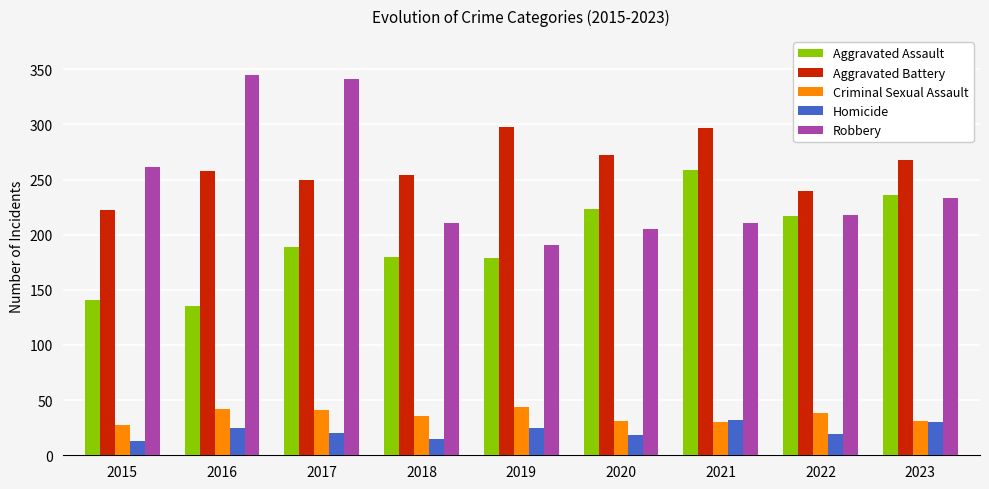

The value of Homicide at 2023 is 30. True or false?

True